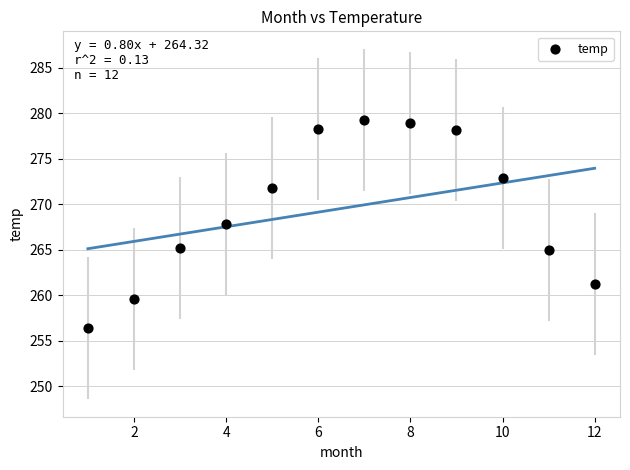

What is the range of X values (max minus min)?

11.0